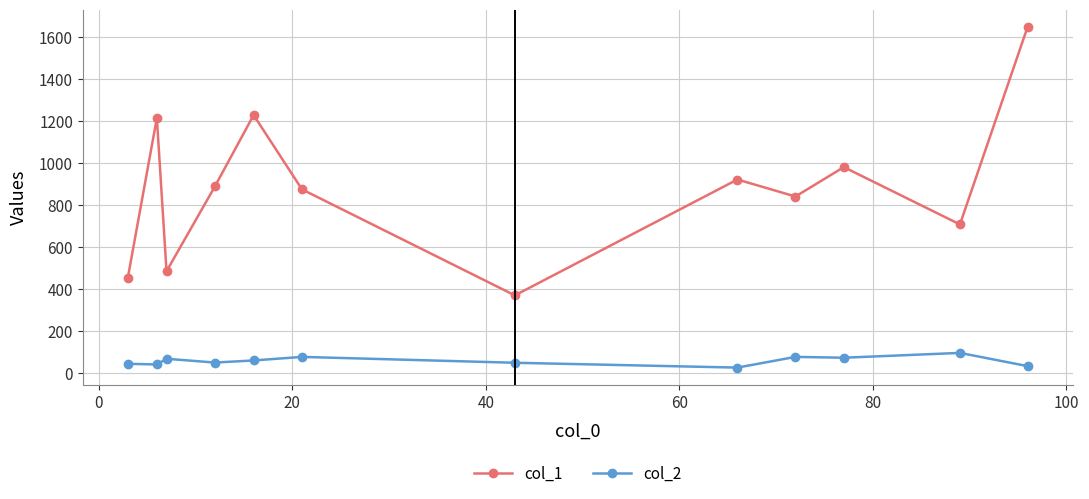

What is the maximum value for col_1?

1651